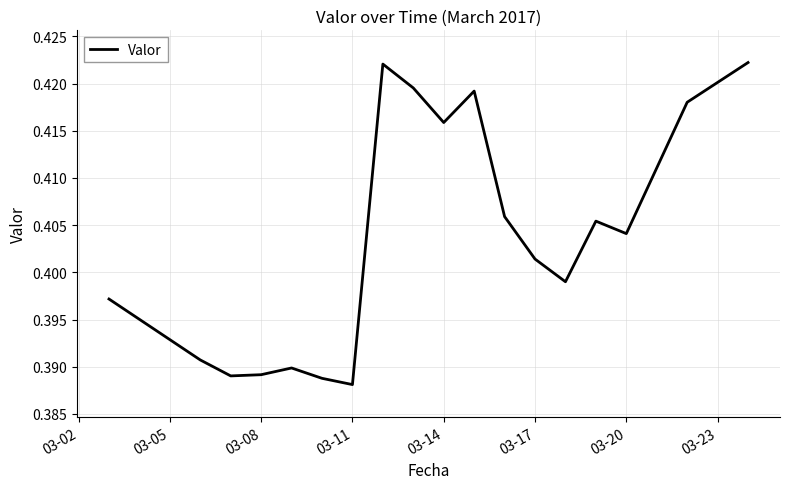

The chart shows a value of 0.2 at 03-17. True or false?

False